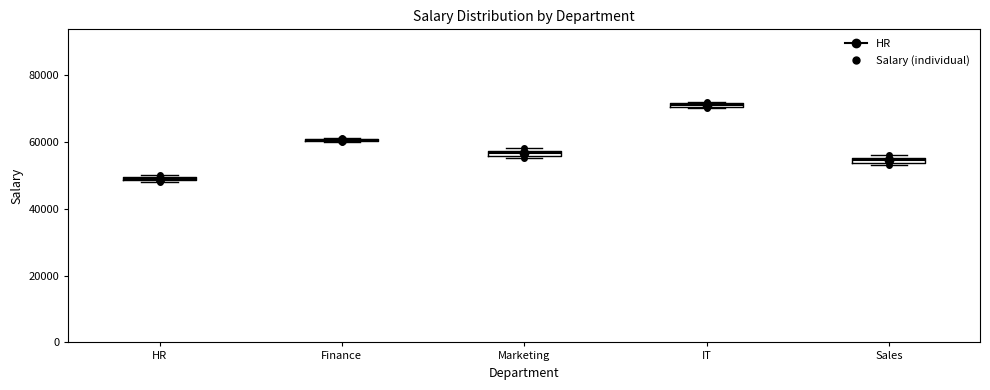

Where is the upper edge of the box for IT on the y-axis? The values are not printed on the chart, so give them approximately, as read against the axis.

72000